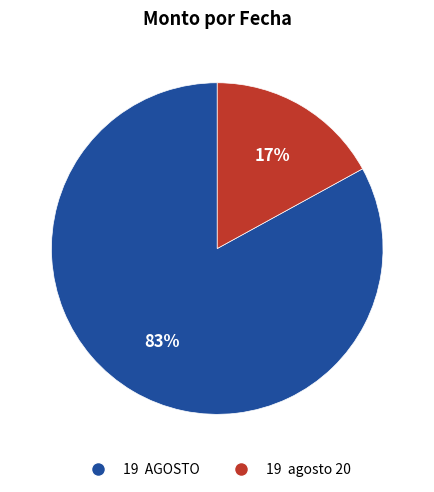

Which slice represents more than half of the pie?

19 AGOSTO